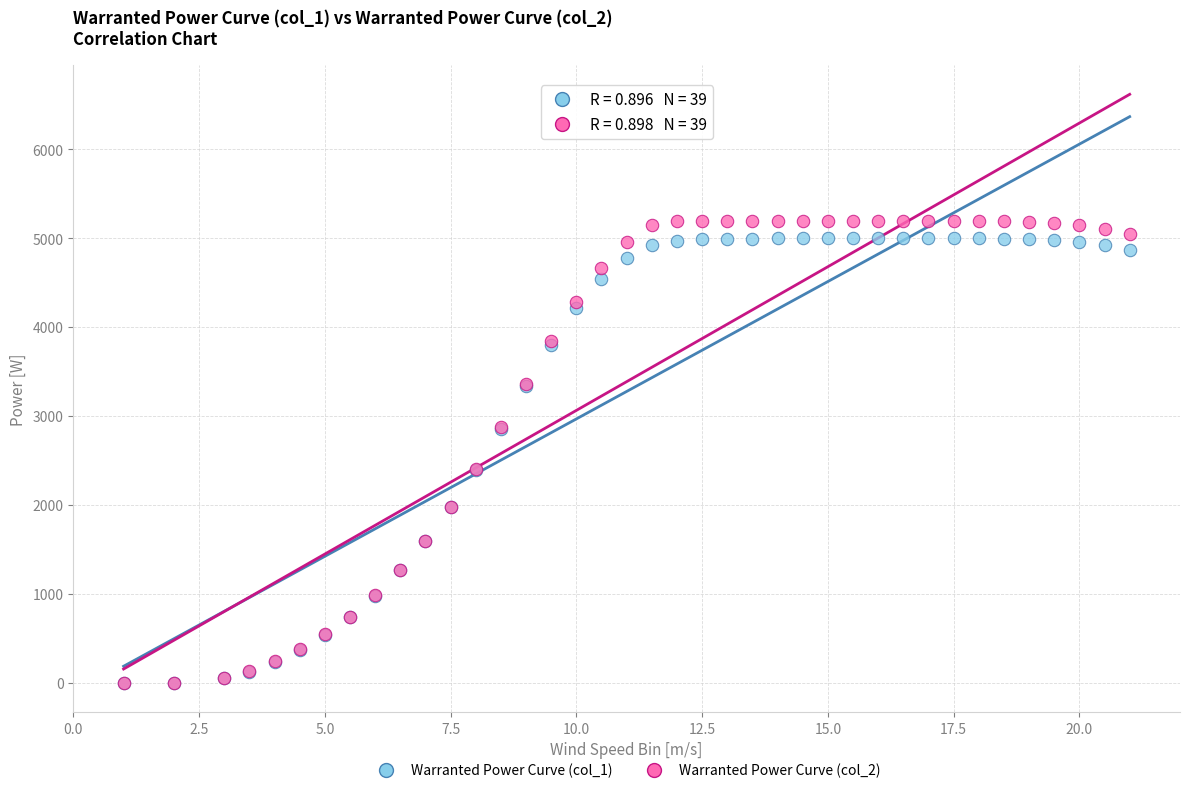

What are all the series names shown in the legend?

Warranted Power Curve (col_1), Warranted Power Curve (col_2)